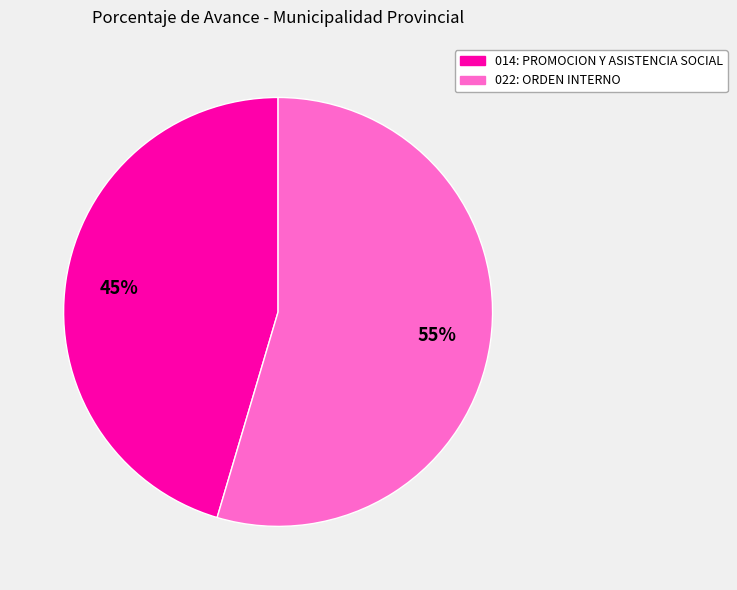

What is the majority slice?

022: ORDEN INTERNO